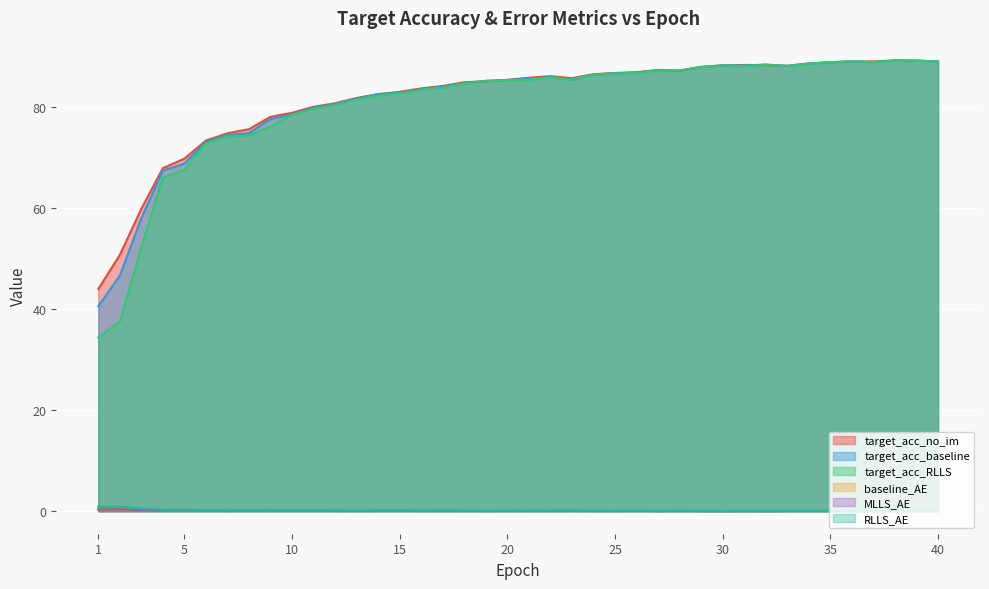

Between 9 and 30, which series saw the biggest shift?

target_acc_RLLS